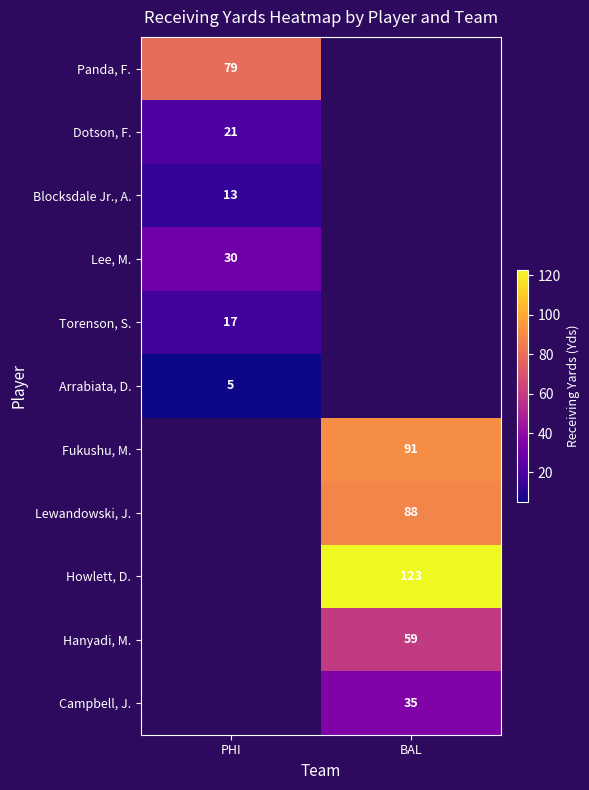

True or false: Arrabiata, D. has a value of 3 at PHI.

False